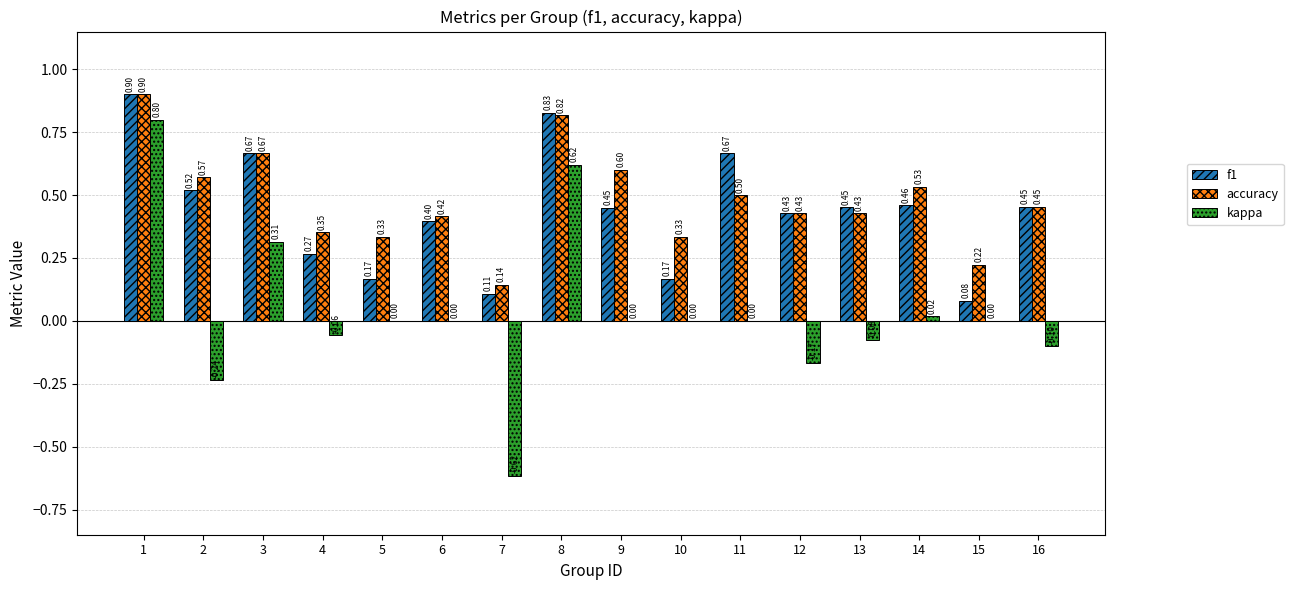

Which series has the largest total across all categories?

accuracy